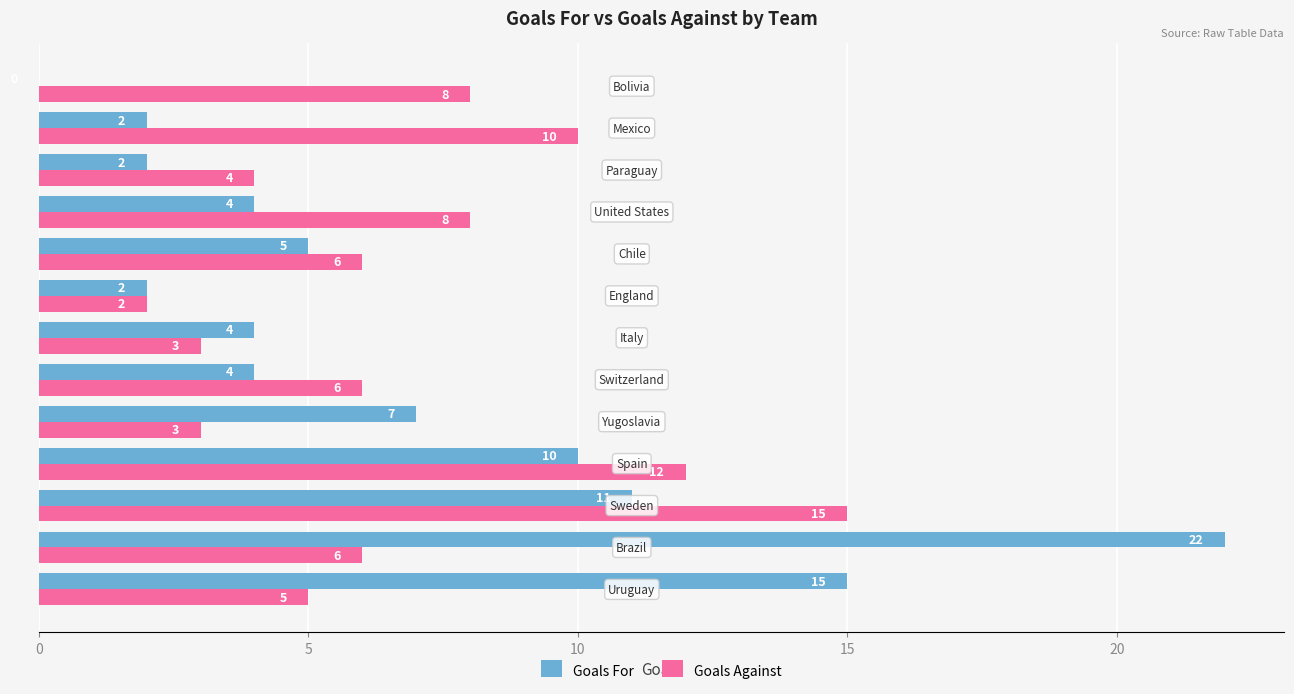

How many data points does each series have?

13